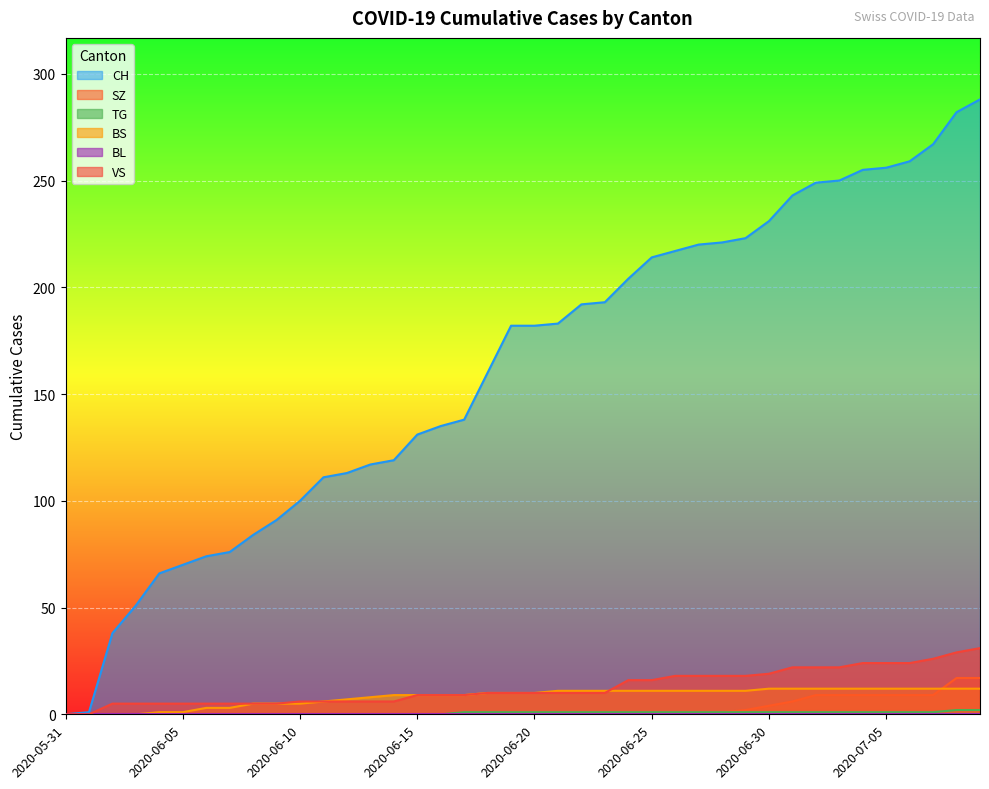

The value of CH at 2020-06-17 is 238. True or false?

False